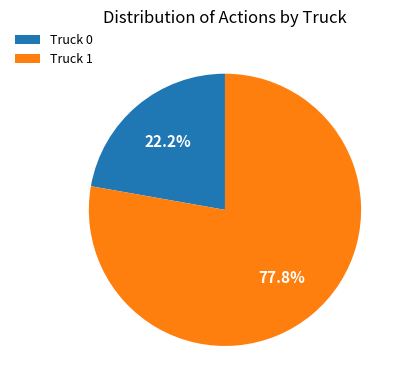

Which category accounts for the majority?

Truck 1